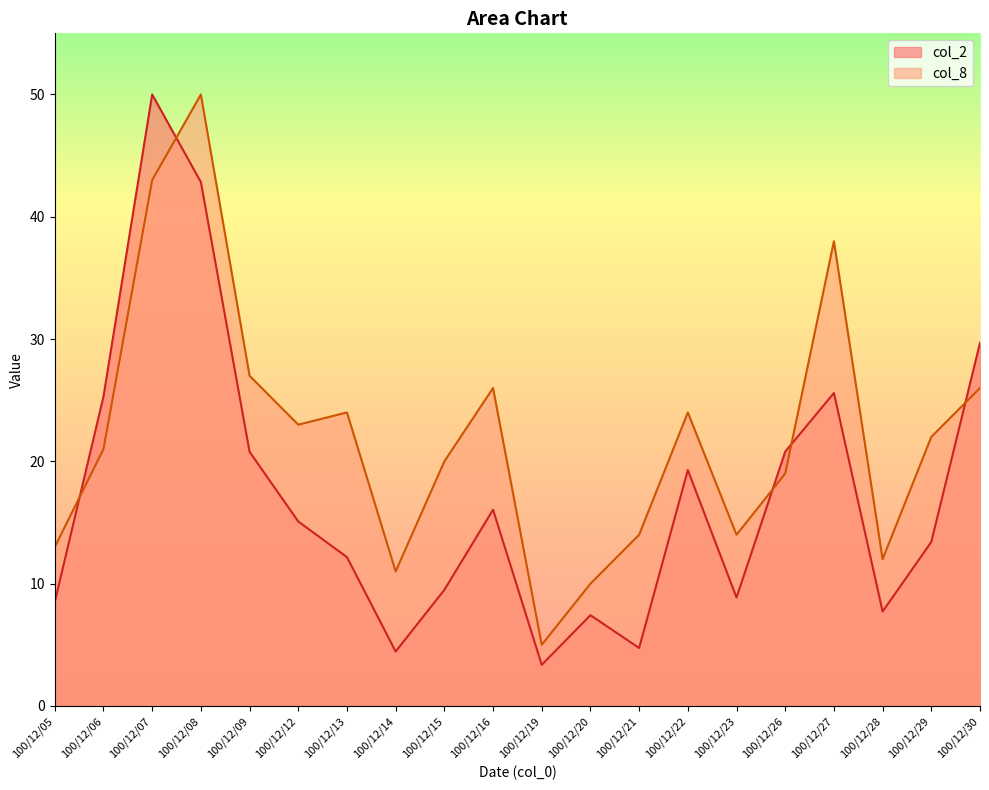

Which series changed the most between 100/12/12 and 100/12/30?

col_2